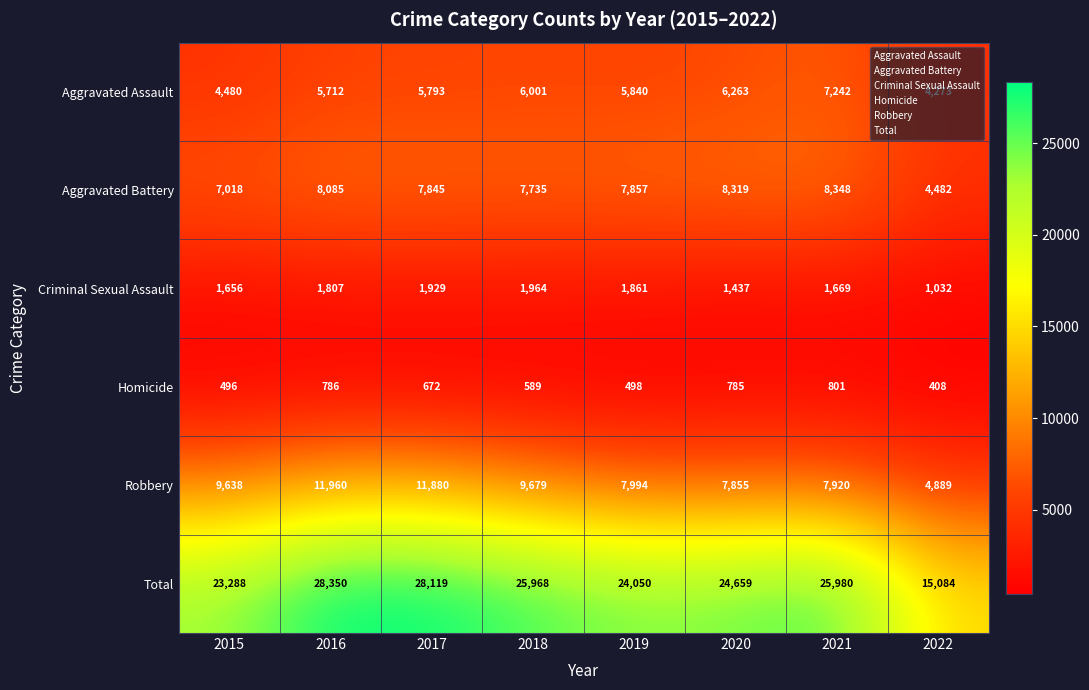

What is the difference between the maximum and second lowest values in the Robbery series?

4105